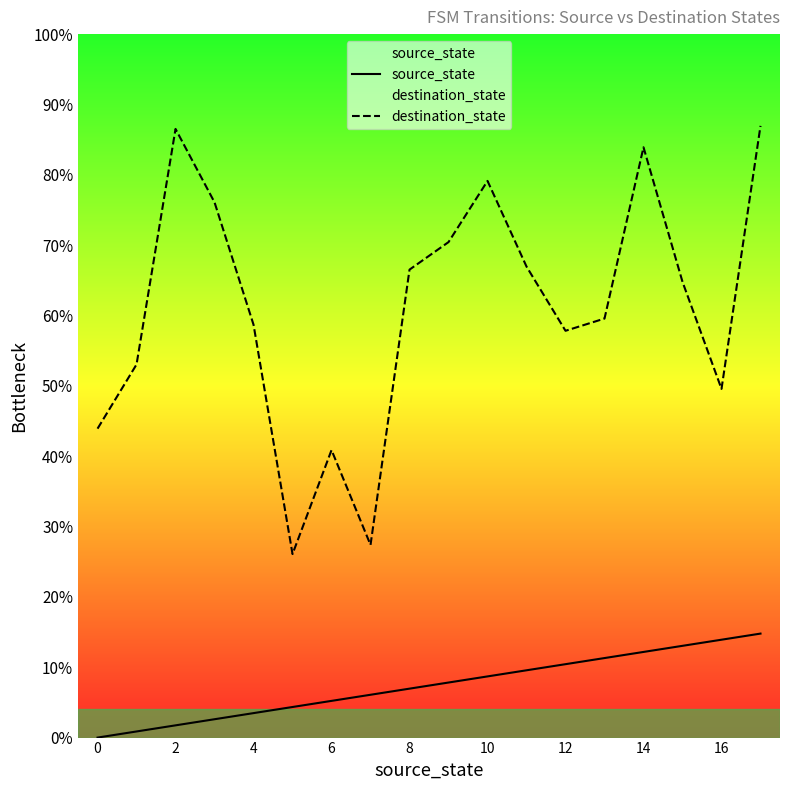

Which series has the largest total across all categories?

destination_state